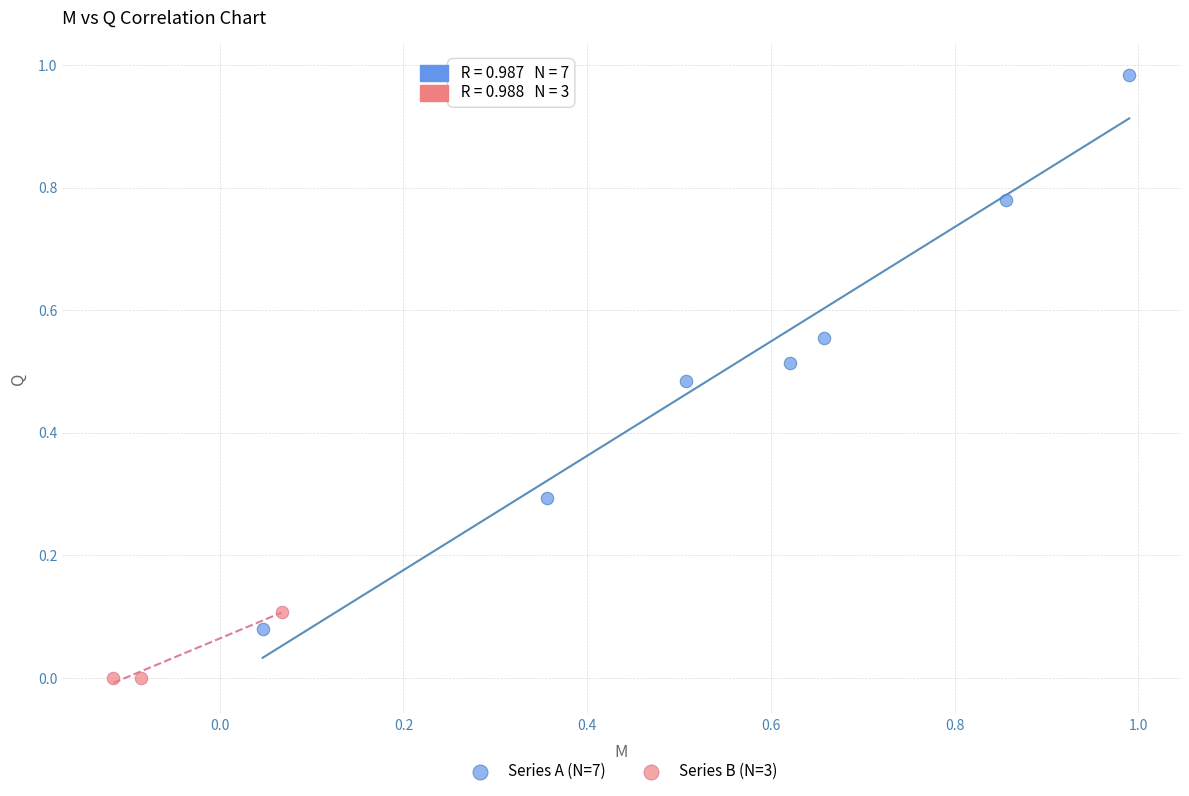

Which series has the largest Y range (max minus min)?

Series A (N=7)